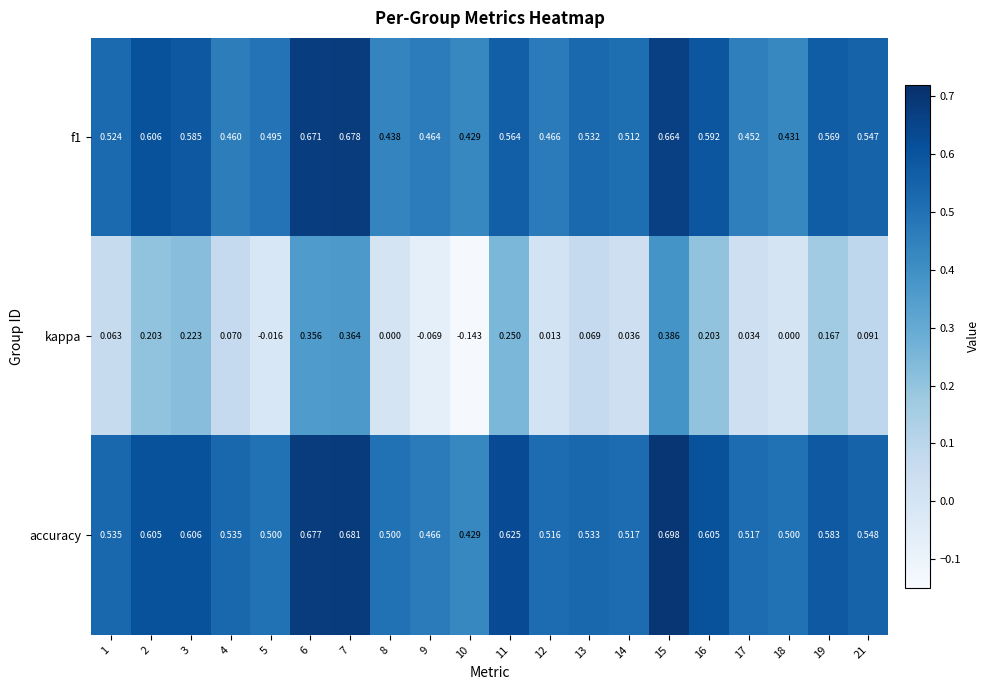

Which series has the largest total across all categories?

accuracy